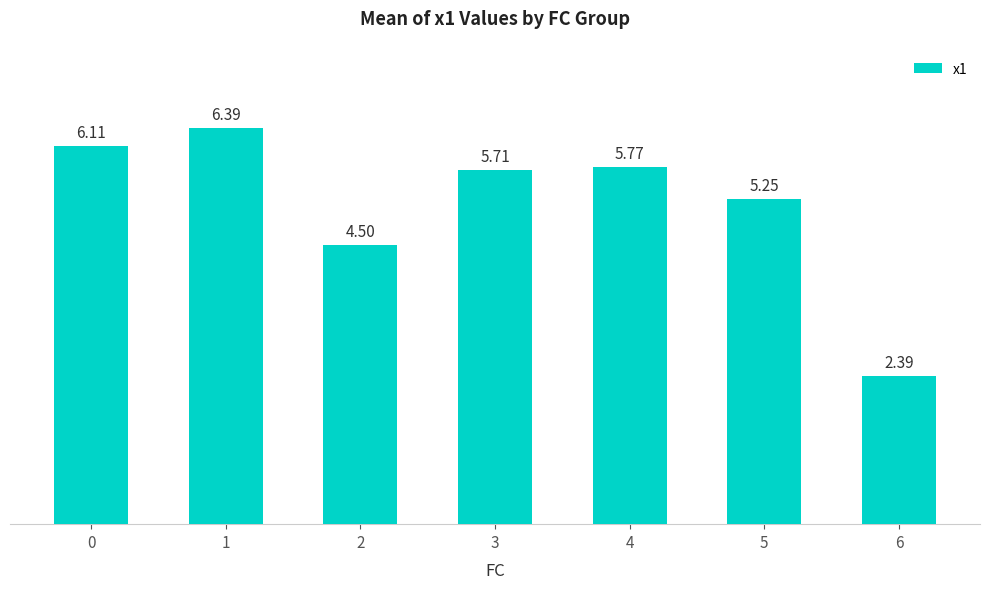

The chart shows a value of 8.1 at 4. True or false?

False